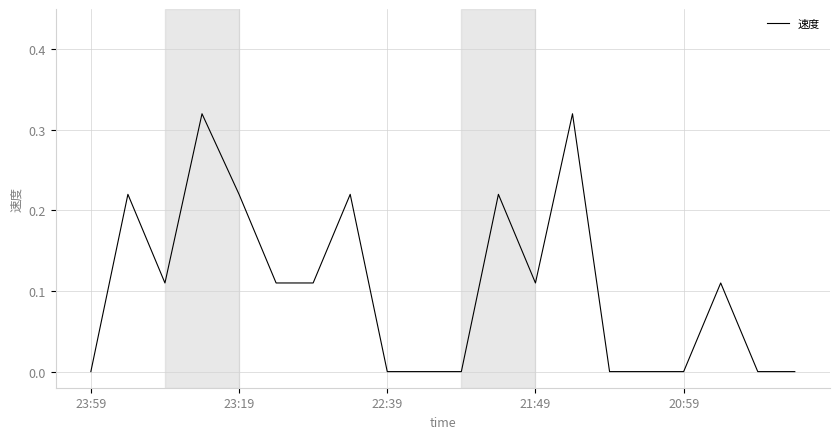

The chart shows a value of 0.0 at 21:49. True or false?

False